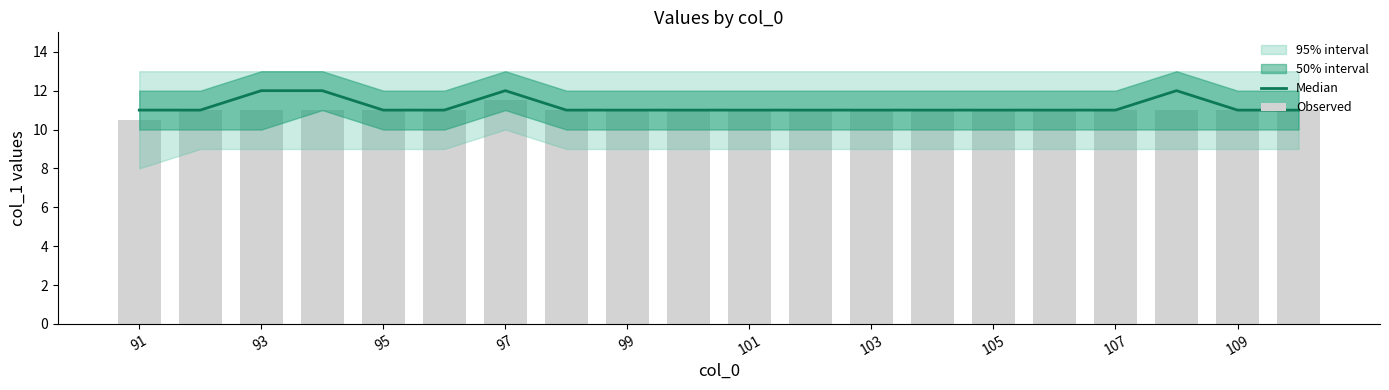

Reading left to right, transcribe all the data shown in this chart.

Median: 11.0	11.0	12.0	12.0	11.0	11.0	12.0	11.0	11.0	11.0	11.0	11.0	11.0	11.0	11.0	11.0	11.0	12.0	11.0	11.0
Observed: 10.5	11.0	11.0	11.0	11.0	11.0	11.5	11.0	11.0	11.0	11.0	11.0	11.0	11.0	11.0	11.0	11.0	11.0	11.0	11.0